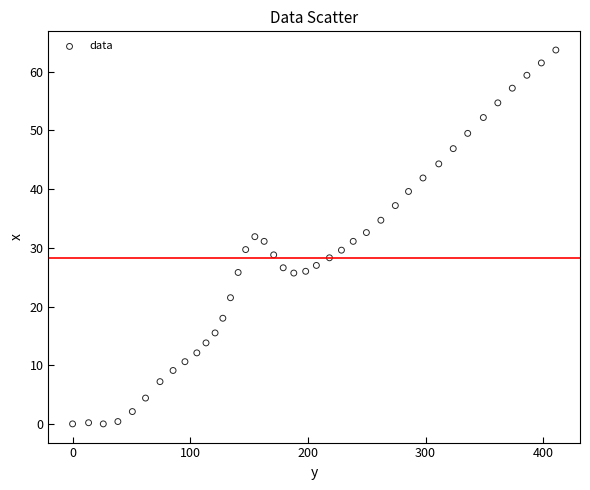

What is the range of X values (max minus min)?

410.7